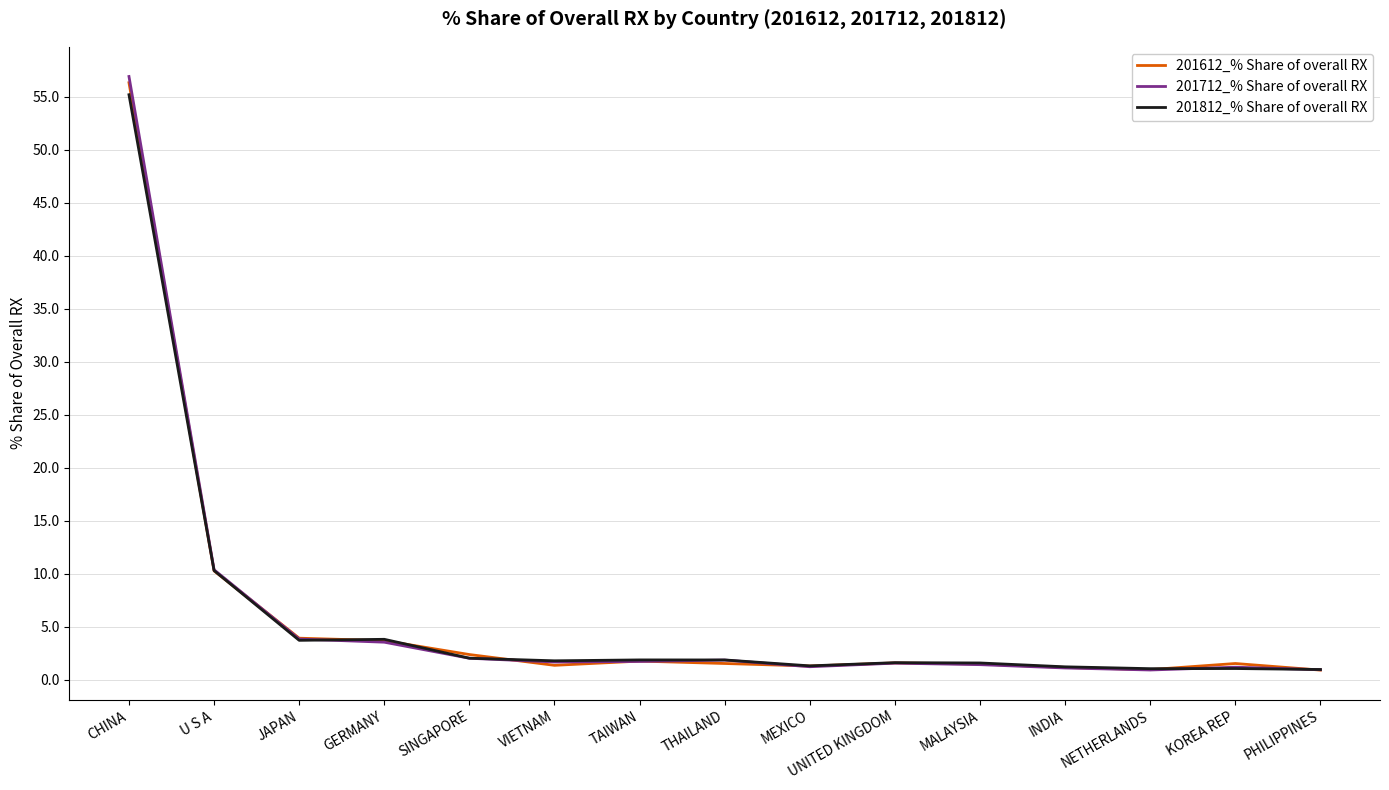

What position from the left is GERMANY?

4